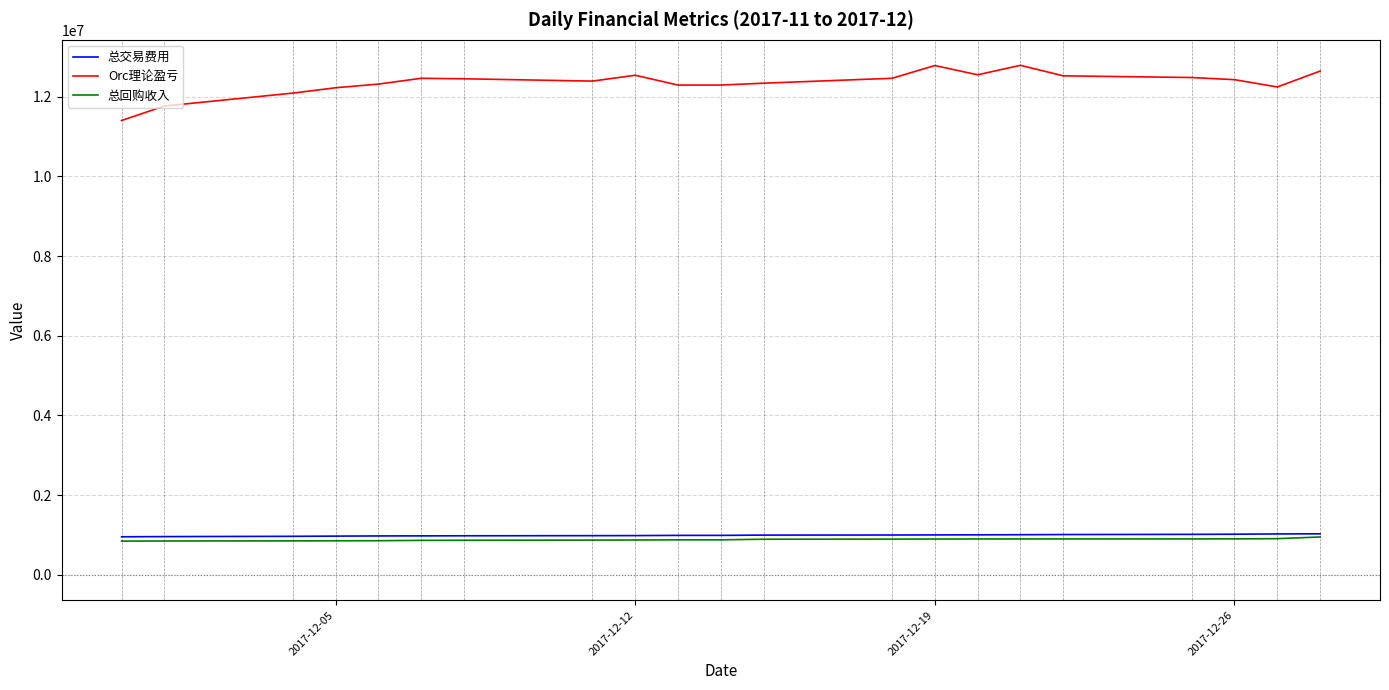

How many lines are shown in the chart?

3